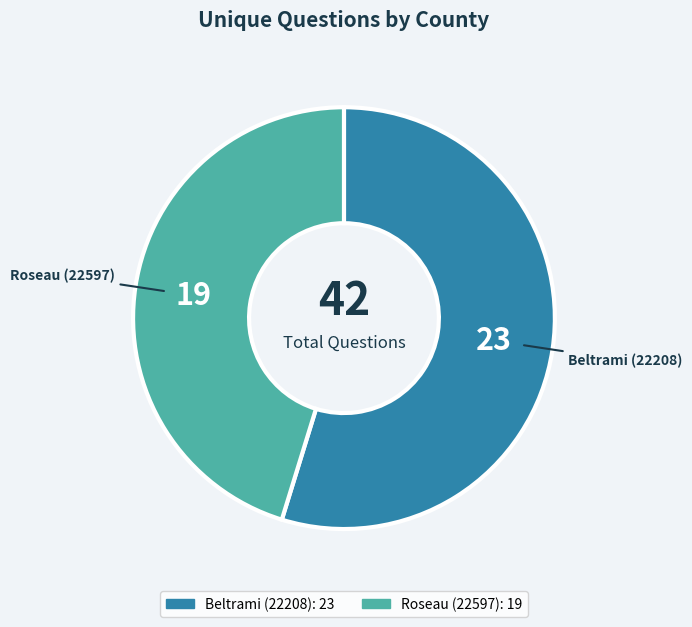

Which category accounts for the majority?

Beltrami (22208)